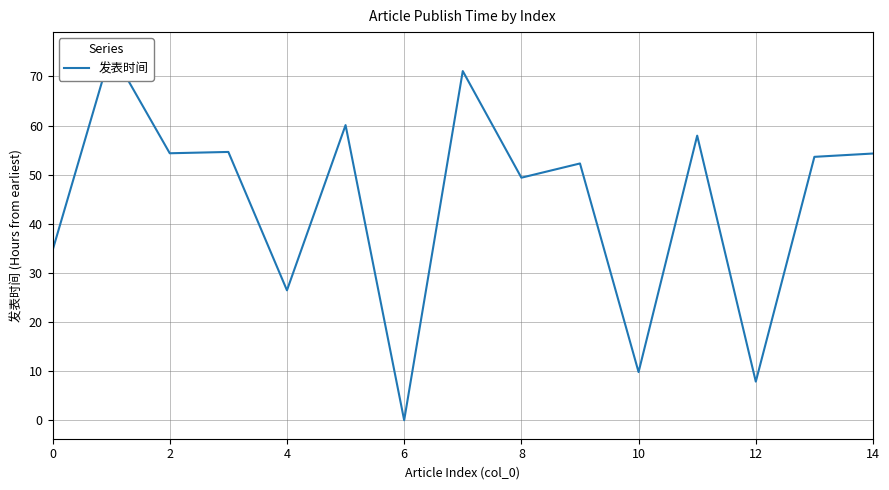

Does the chart display data point markers on the line(s)?

No